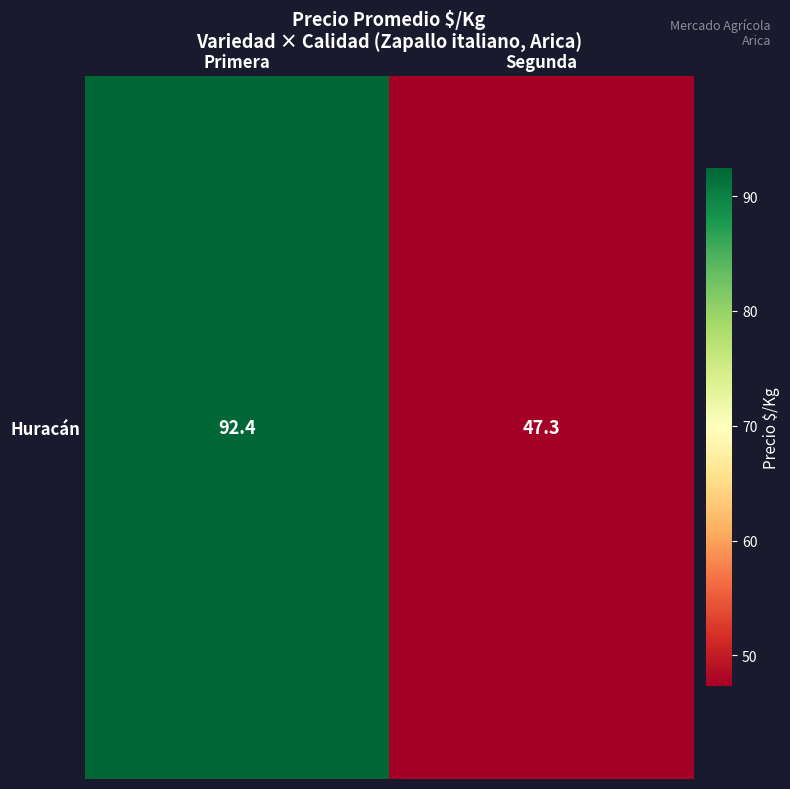

At which category does the chart reach its minimum across all series?

Segunda